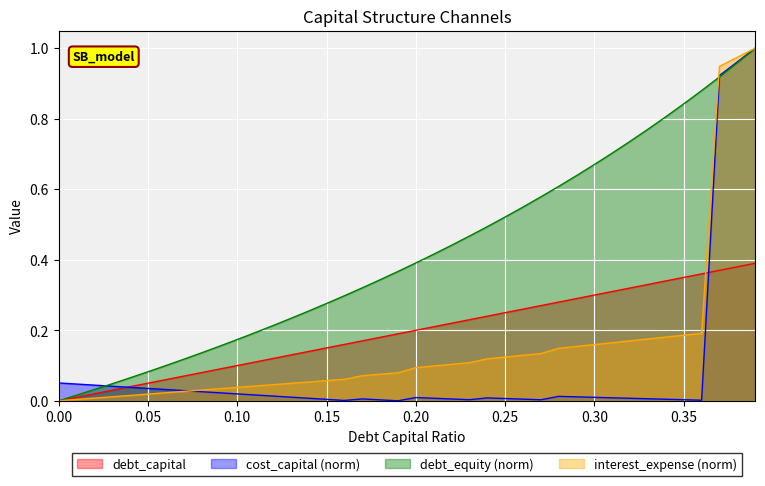

List the series in order of their peak value, highest first.

cost_capital, debt, interest_expense, debt_capital